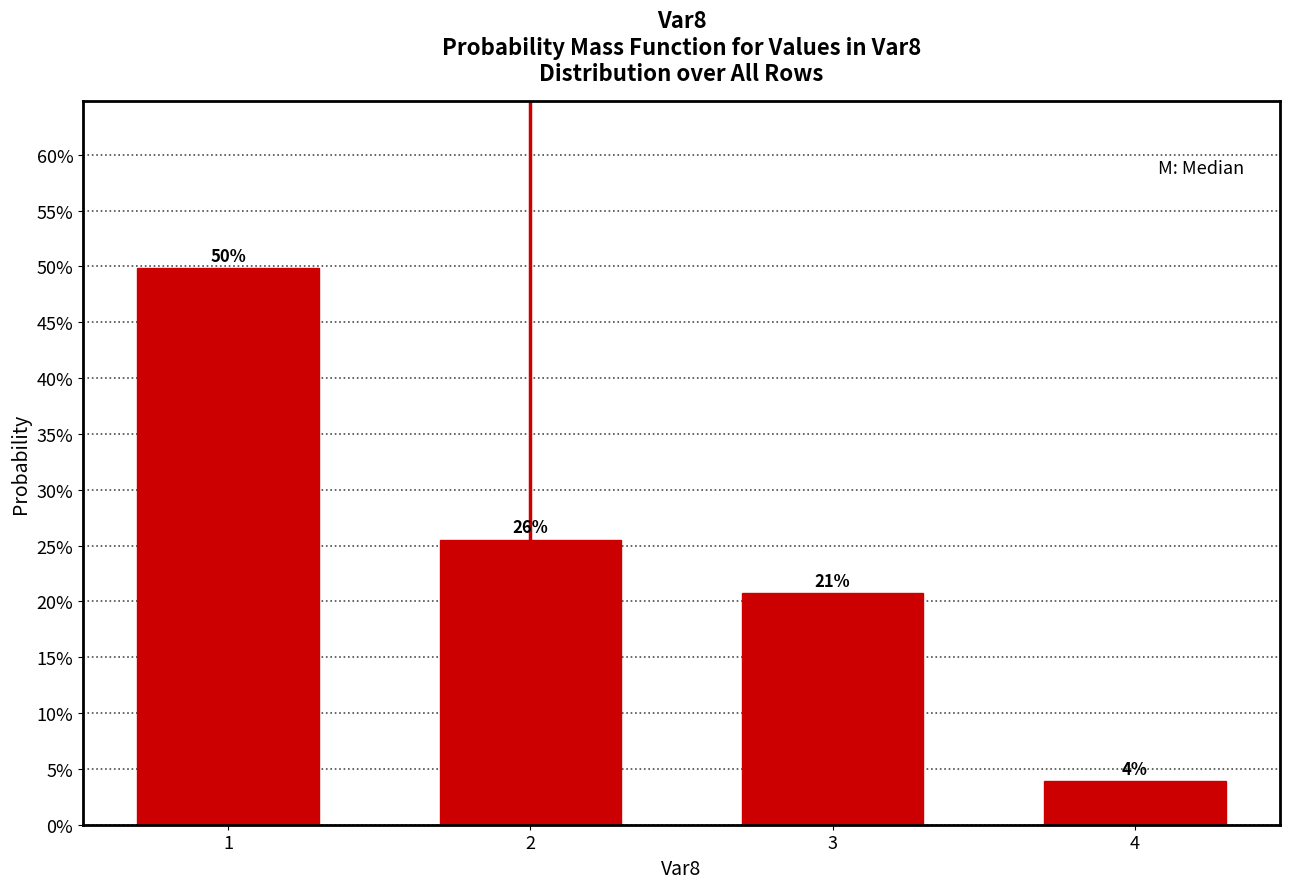

Does the chart contain any negative values?

No